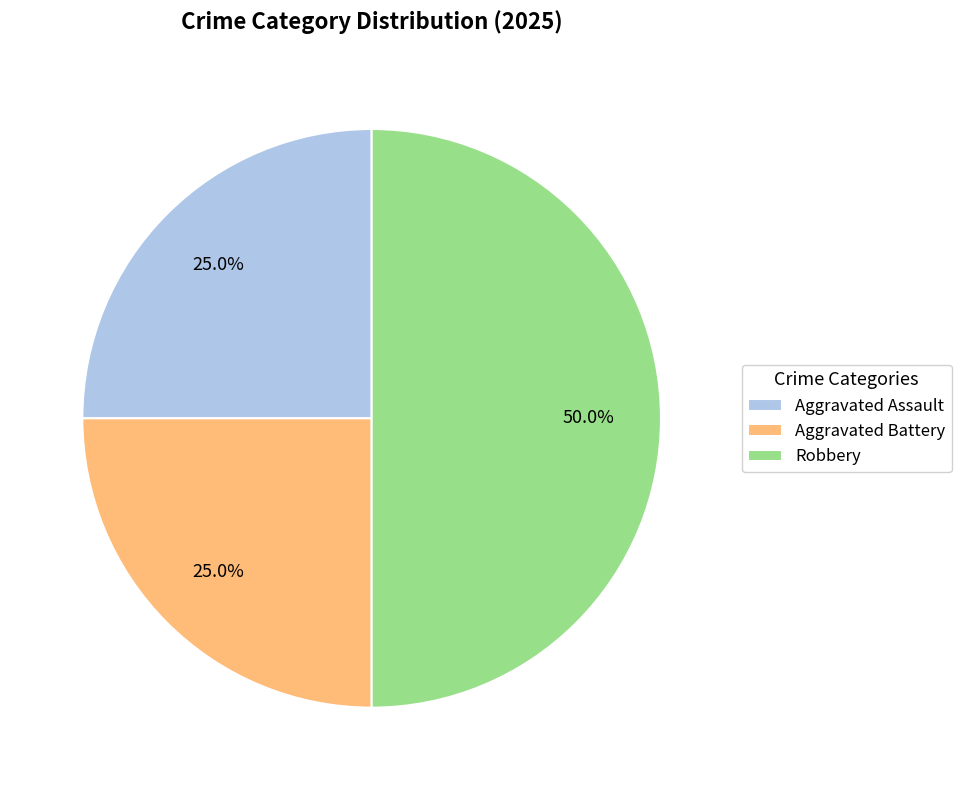

How many segments does this pie chart have?

3